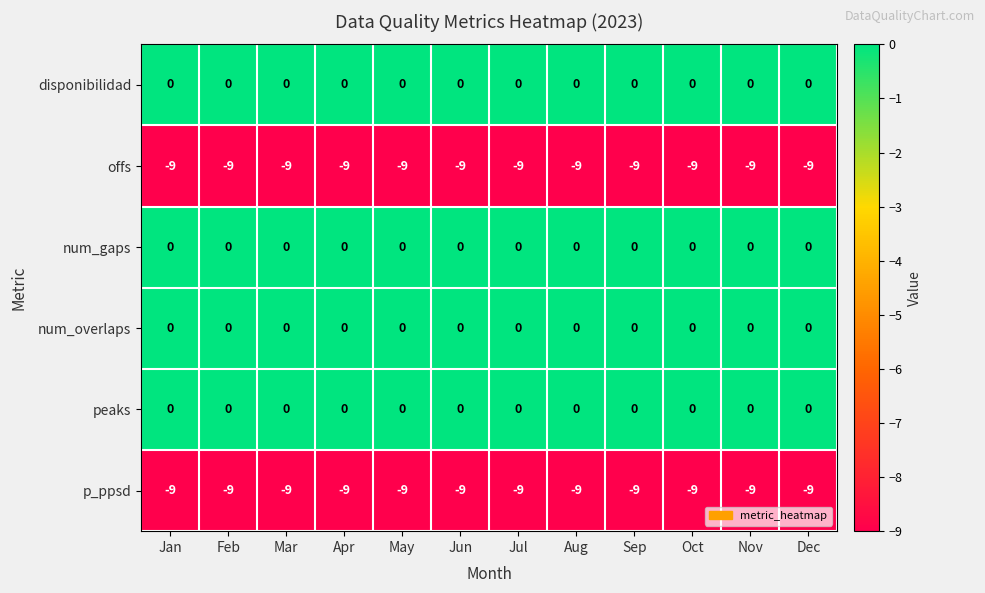

The num_gaps series shows 0 at Jul. True or false?

True